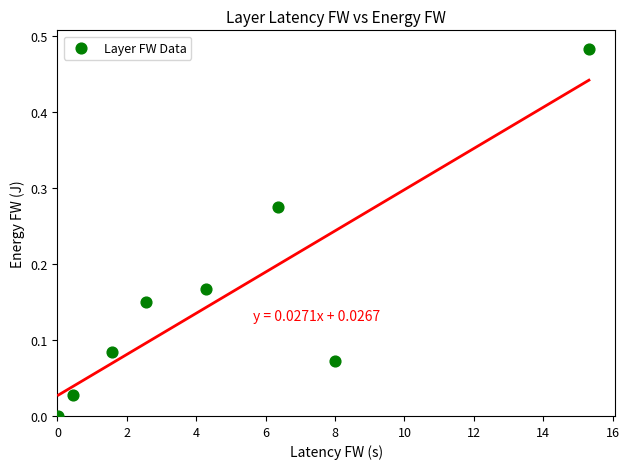

What is the average X value?

4.8